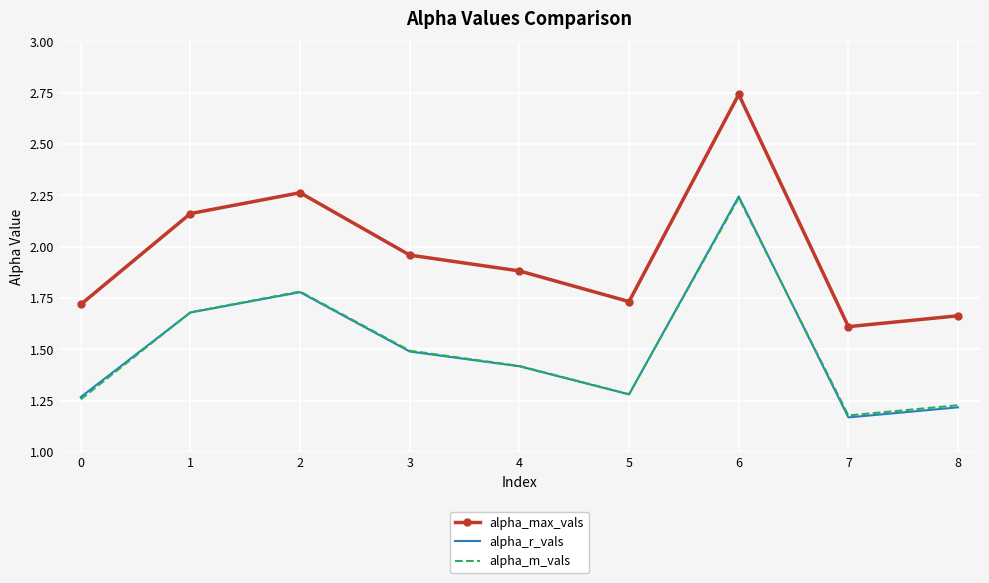

At which label is alpha_max_vals closest to 2?

3